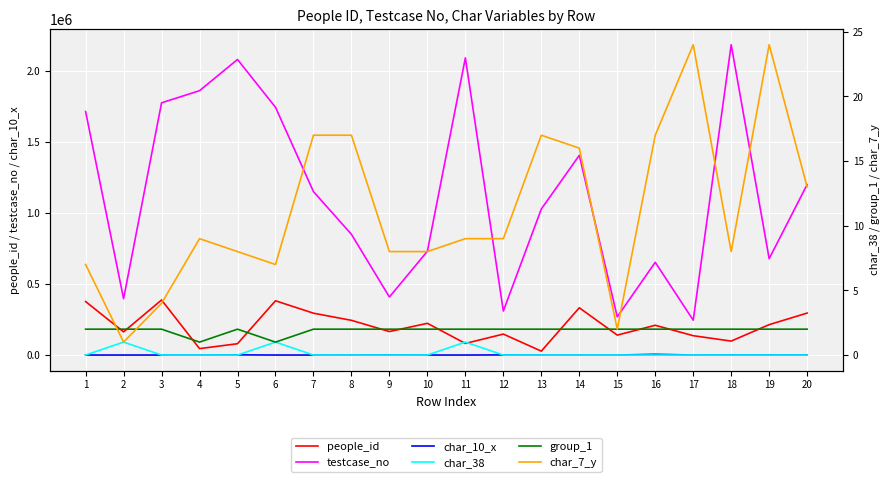

True or false: testcase_no and char_10_x intersect in this chart.

False